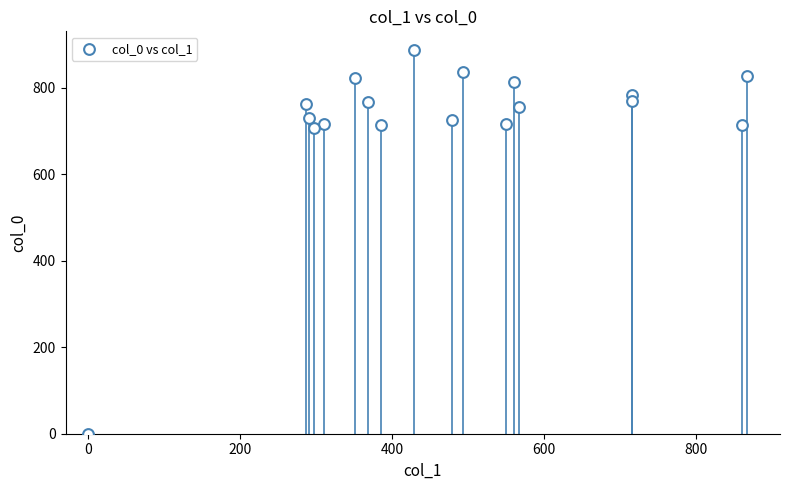

What is the range of Y values (max minus min)?

886.7